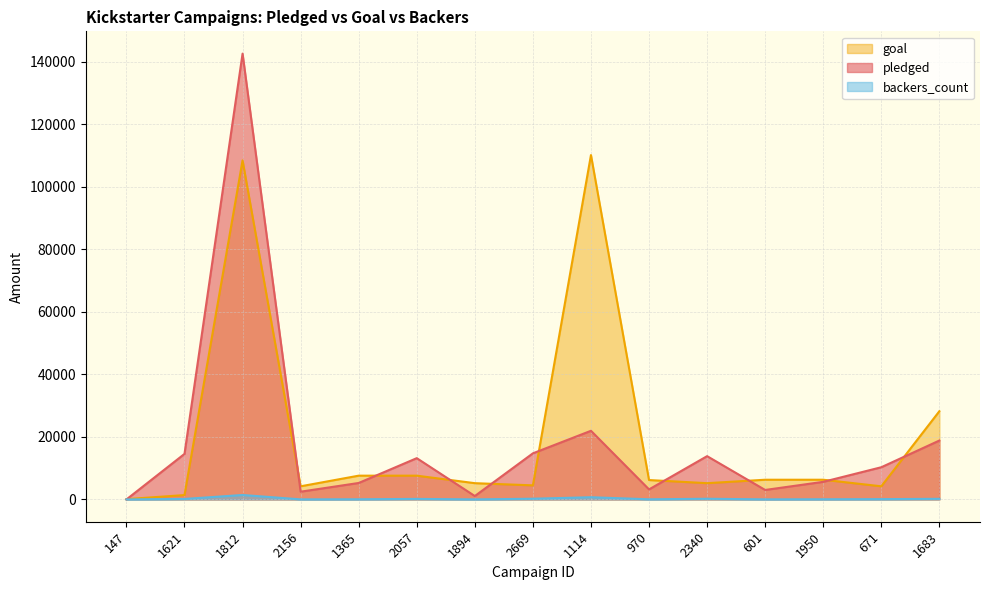

Does the chart have visible grid lines?

Yes